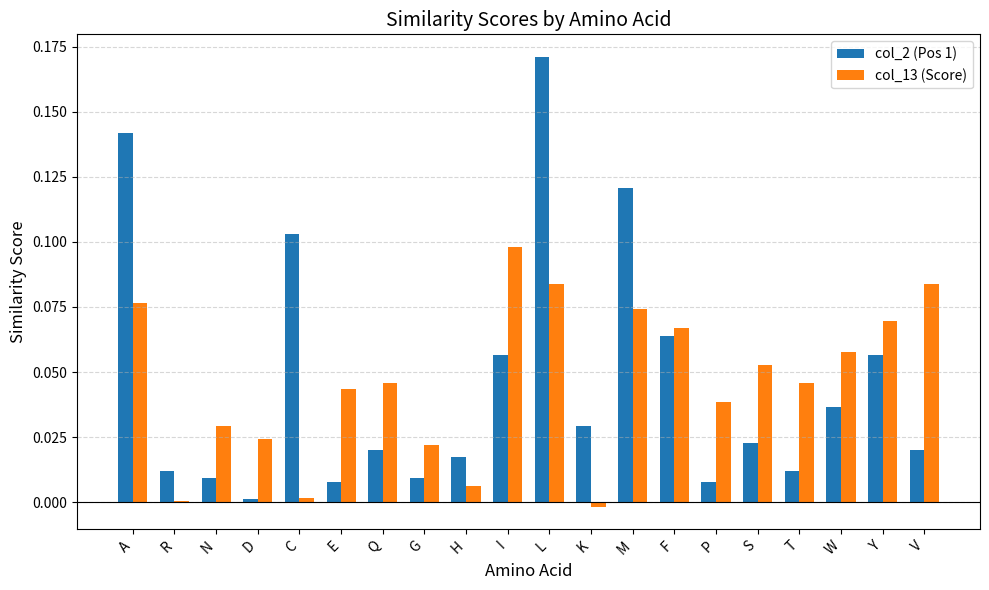

Is the value of col_13 (Score) at Y greater than the value of col_2 (Pos 1) at A?

No